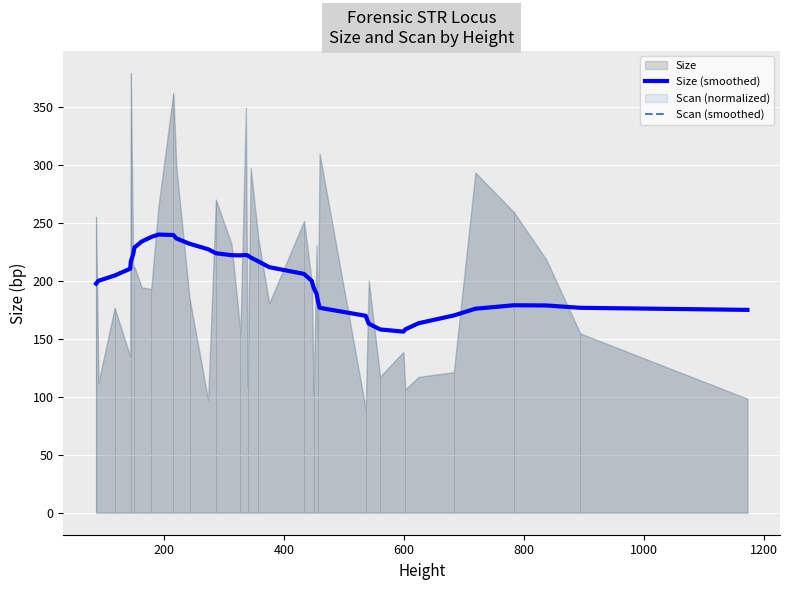

What is the value of the Size (smoothed) point at the 17th from the left?

222.3